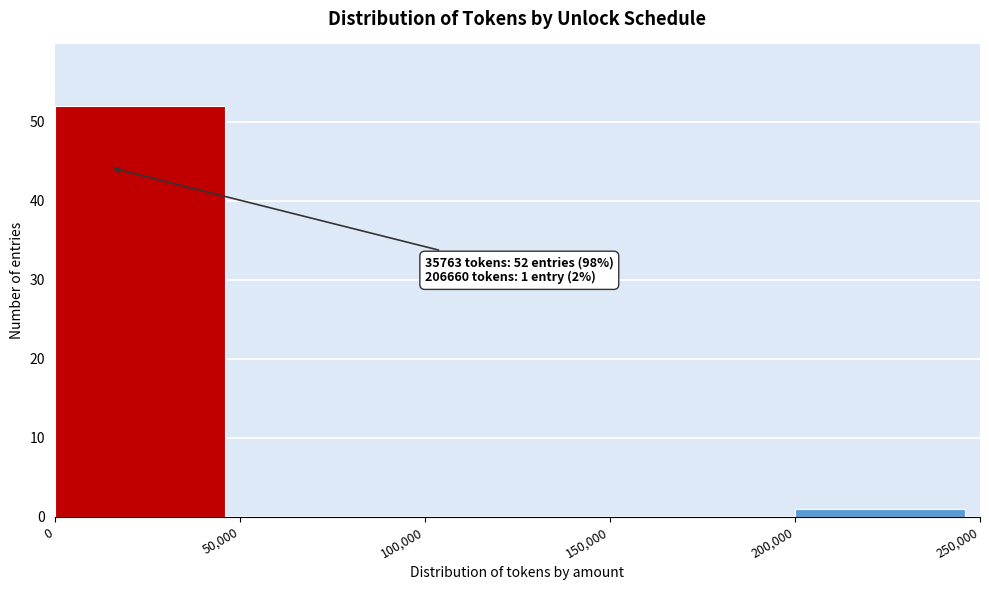

Over which range of the x-axis is the bar tallest?

0 to 50,000